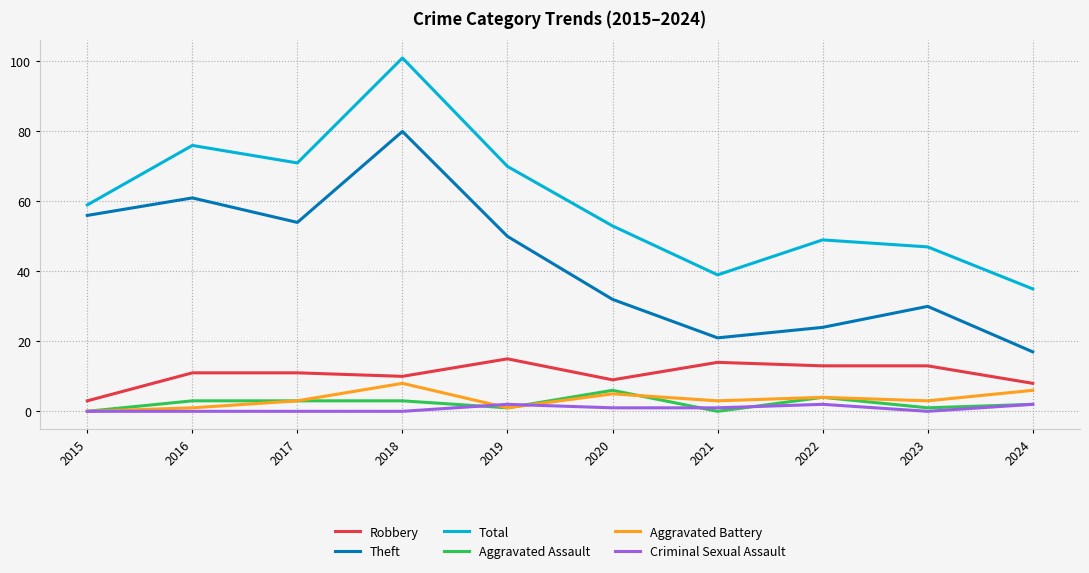

What is the difference between the highest and lowest values at 2015?

59